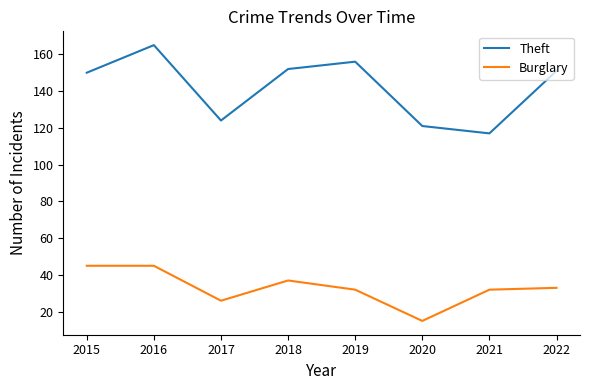

What is the difference between the maximum and second lowest values in the Burglary series?

19